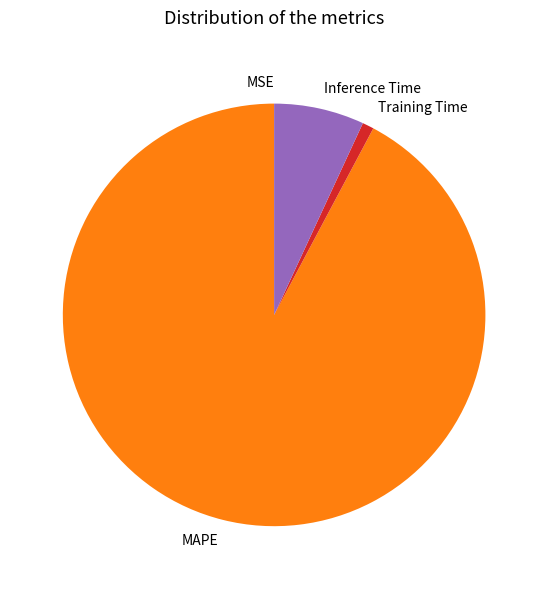

Is there a majority slice in this chart?

Yes